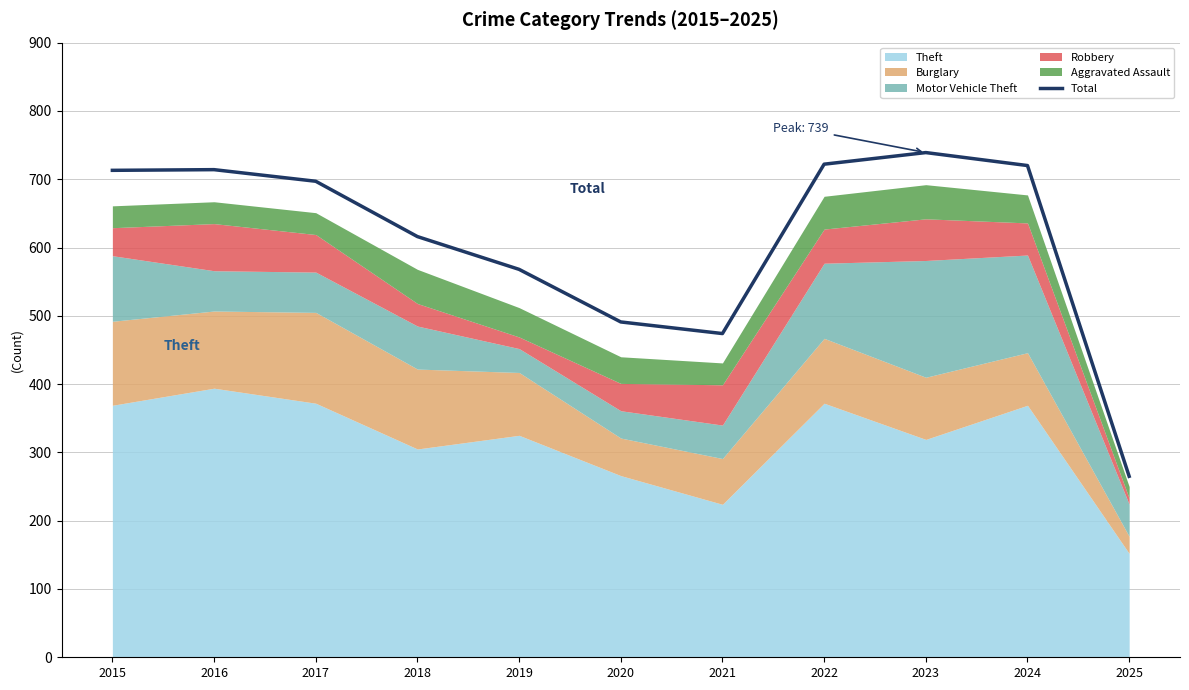

What is the value of the 5th point from the left?

568